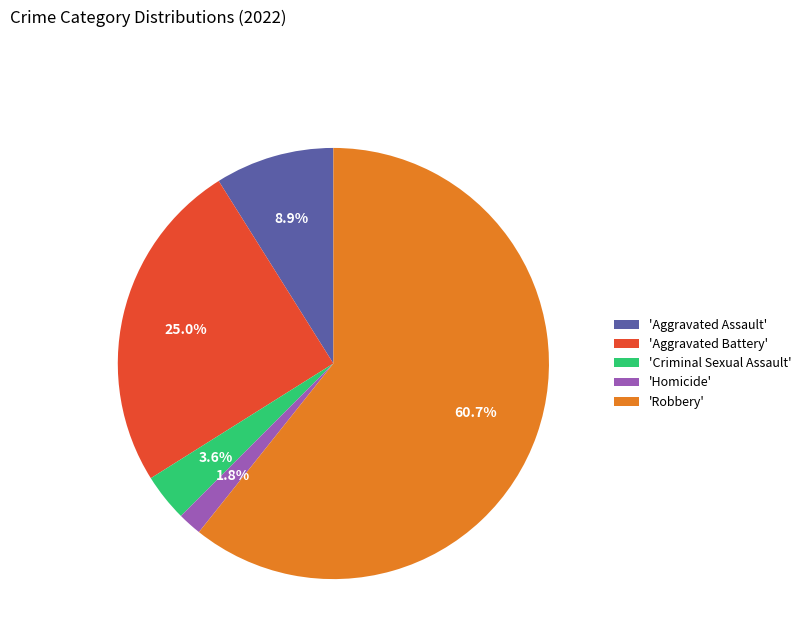

What is the ratio of the value at 'Robbery' to the value at 'Aggravated Battery'?

2.4